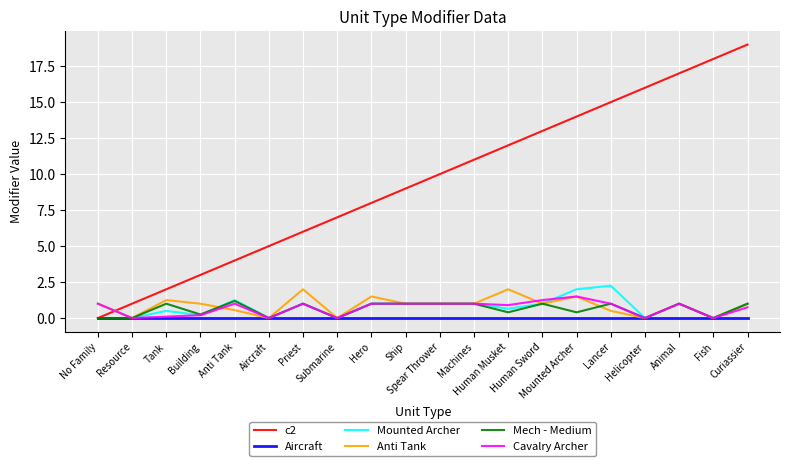

What is the maximum value for Cavalry Archer?

1.5